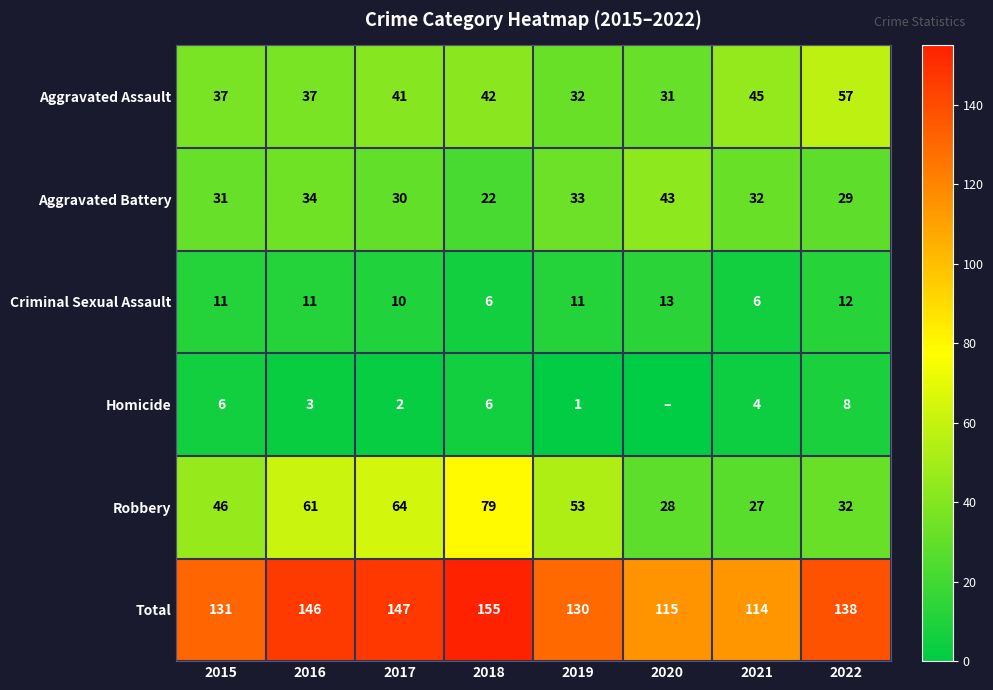

How many distinct data groups are displayed?

6